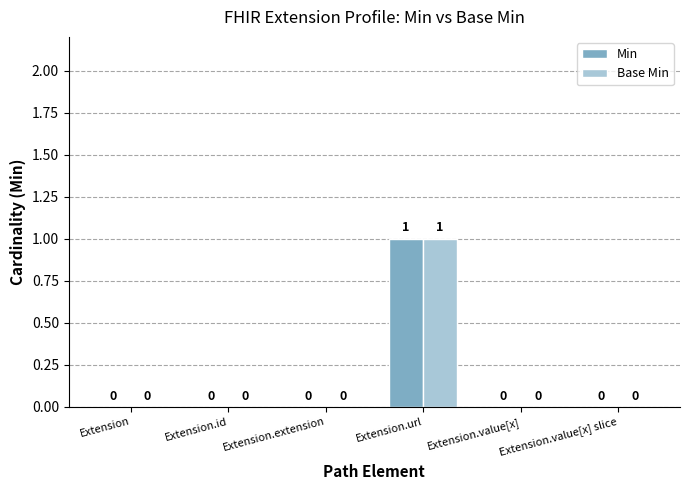

How many groups of bars are there?

6